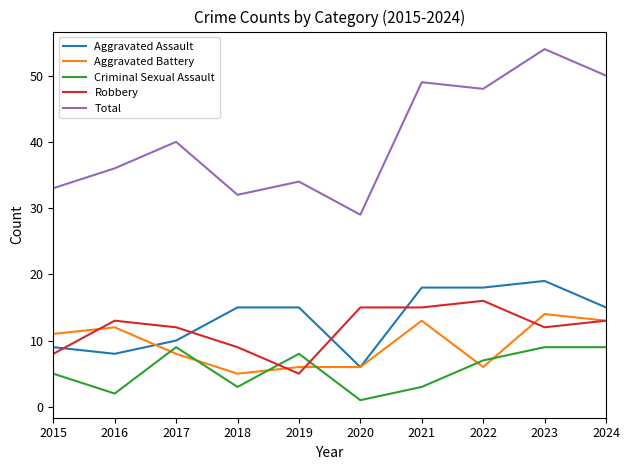

True or false: Total has a value of 18 at 2022.

False